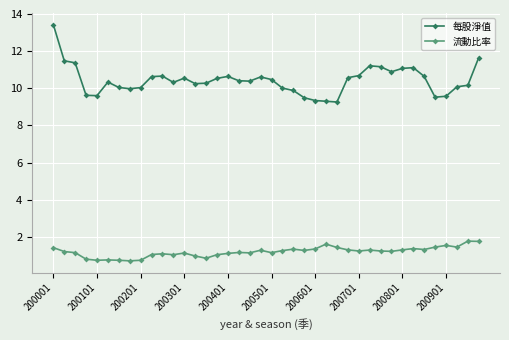

Count the number of data series in this chart.

2